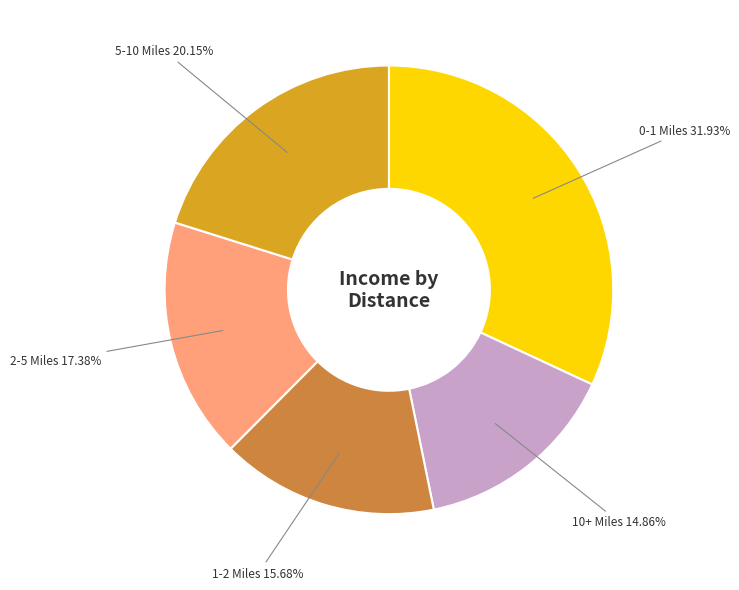

Does any single category account for the majority?

No